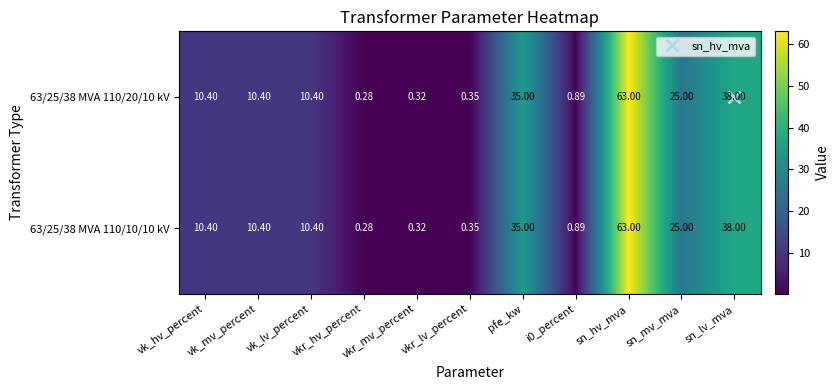

Is the value of 63/25/38 MVA 110/10/10 kV at vkr_lv_percent greater than the value of 63/25/38 MVA 110/20/10 kV at vkr_mv_percent?

Yes